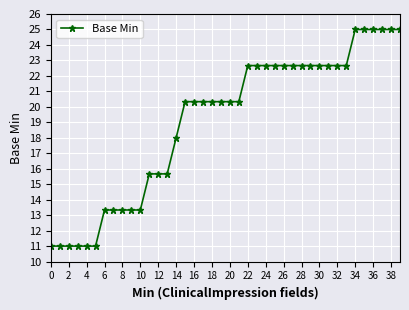

What is the sum of all values?

762.0